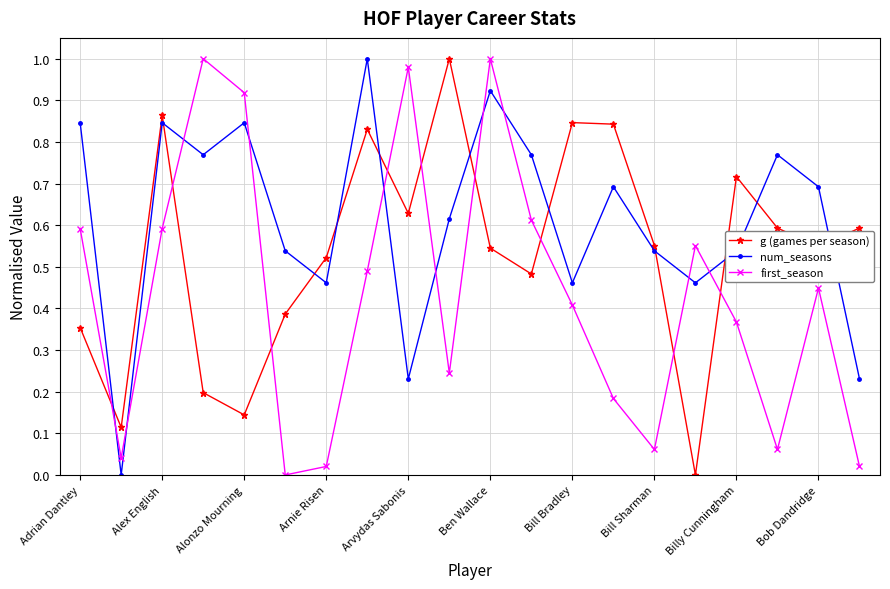

In g (games per season), how many points are lower than both neighbors (excluding endpoints)?

6